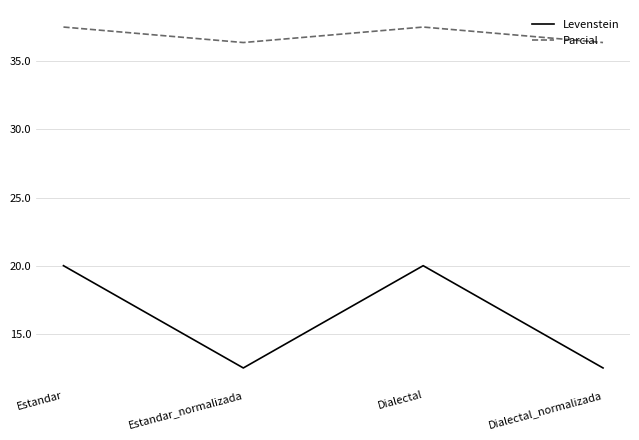

At how many categories does at least one series exceed 37?

2